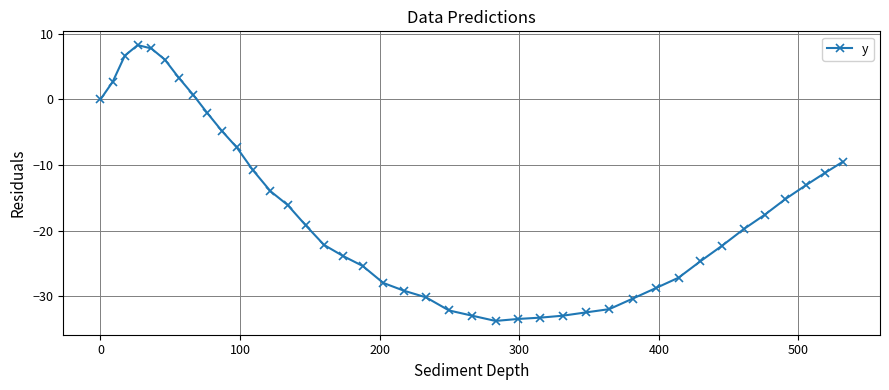

What is the average value?

-17.0